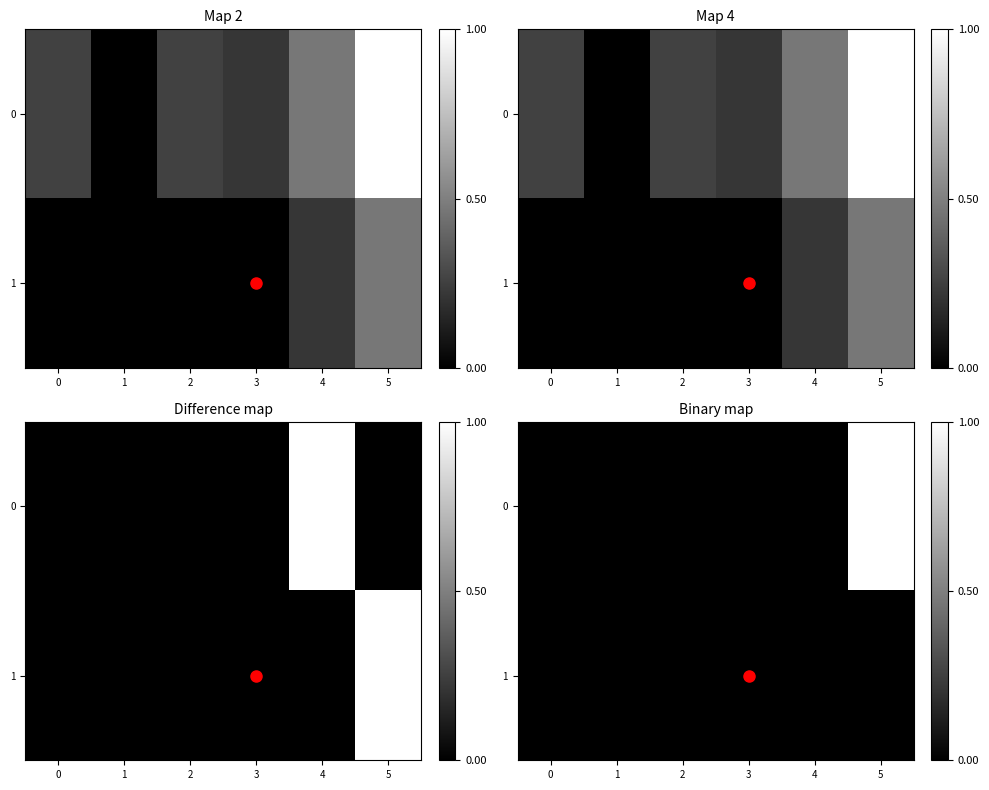

Is the value of 0 at 1 greater than the value of 1 at 4?

No